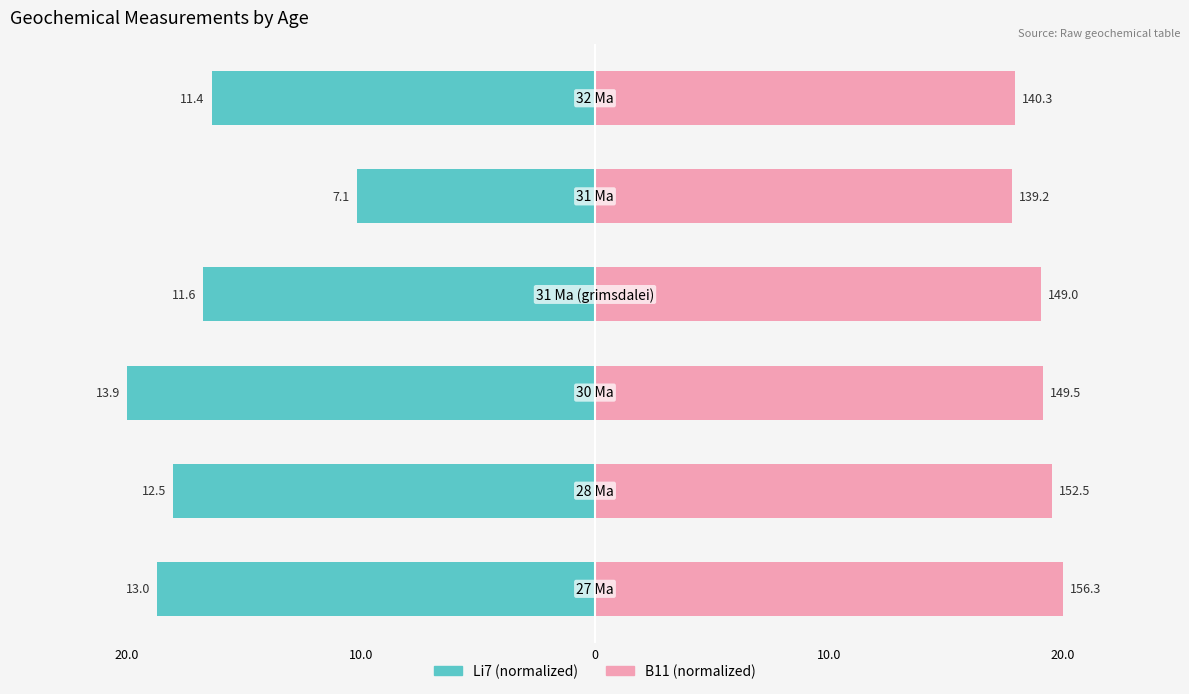

True or false: B11 (normalized) has a value of 19.1 at 10.0.

True